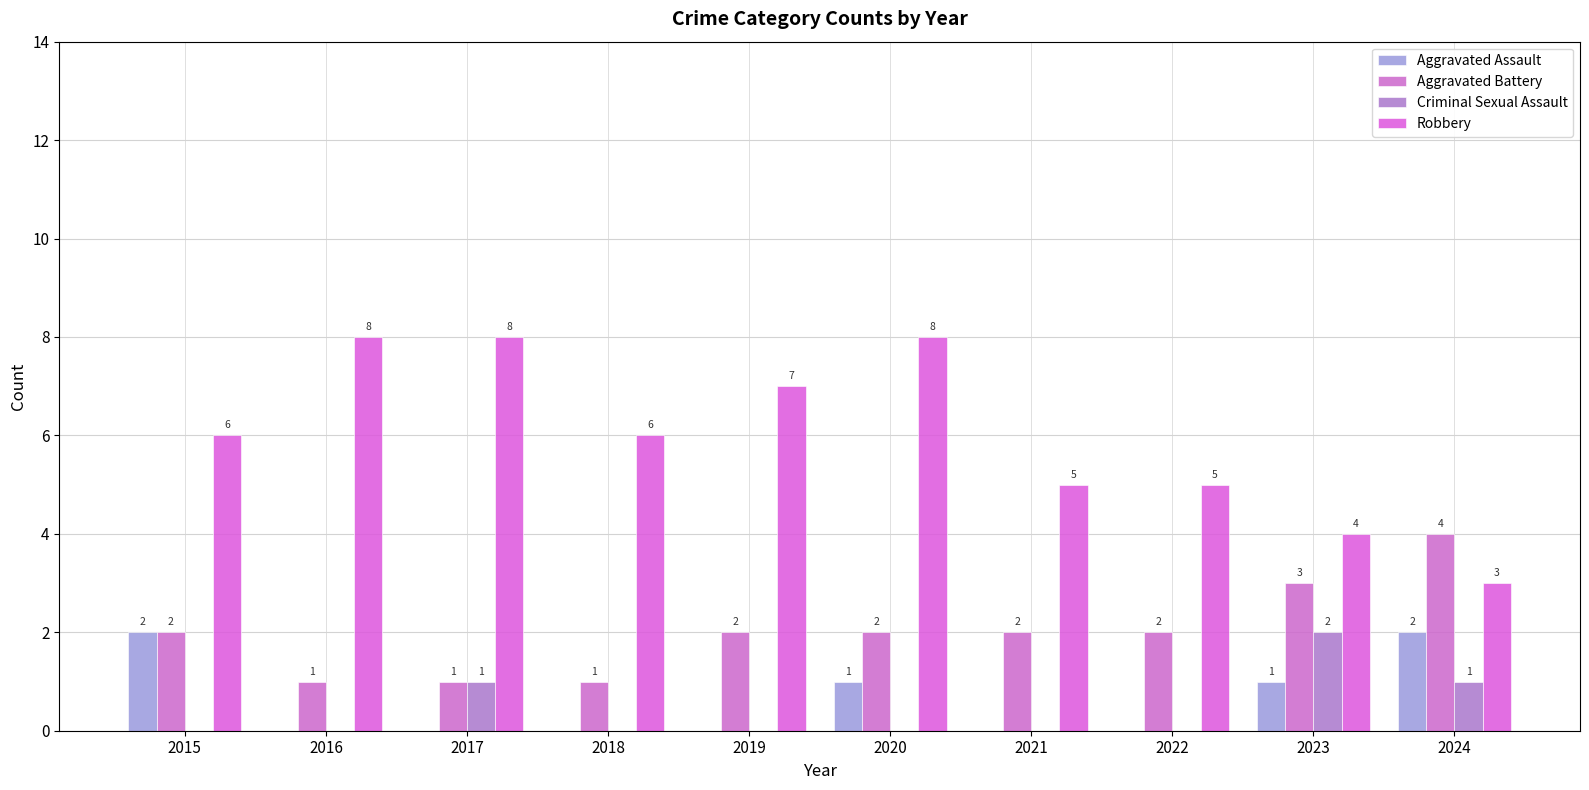

List the series in order of their peak value, highest first.

Robbery, Aggravated Battery, Aggravated Assault, Criminal Sexual Assault